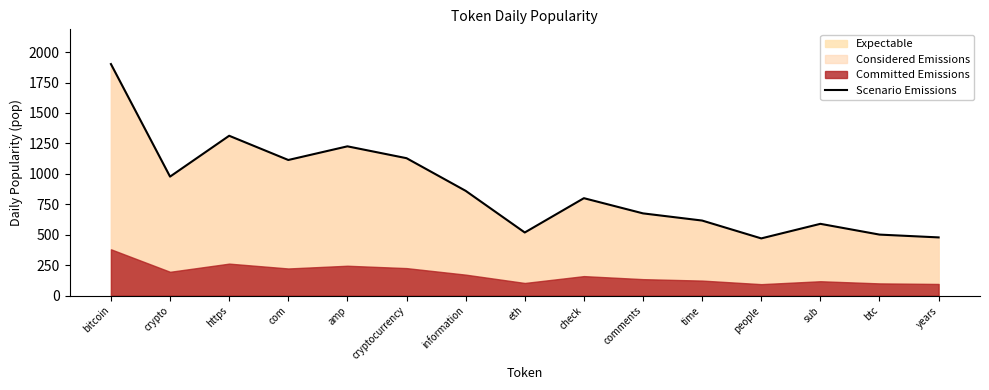

Reading left to right, what are all the values shown in this chart?

1901.8	977.2	1312.9	1113.9	1226.0	1128.6	860.5	518.3	800.1	675.3	616.4	469.8	589.5	501.0	478.0